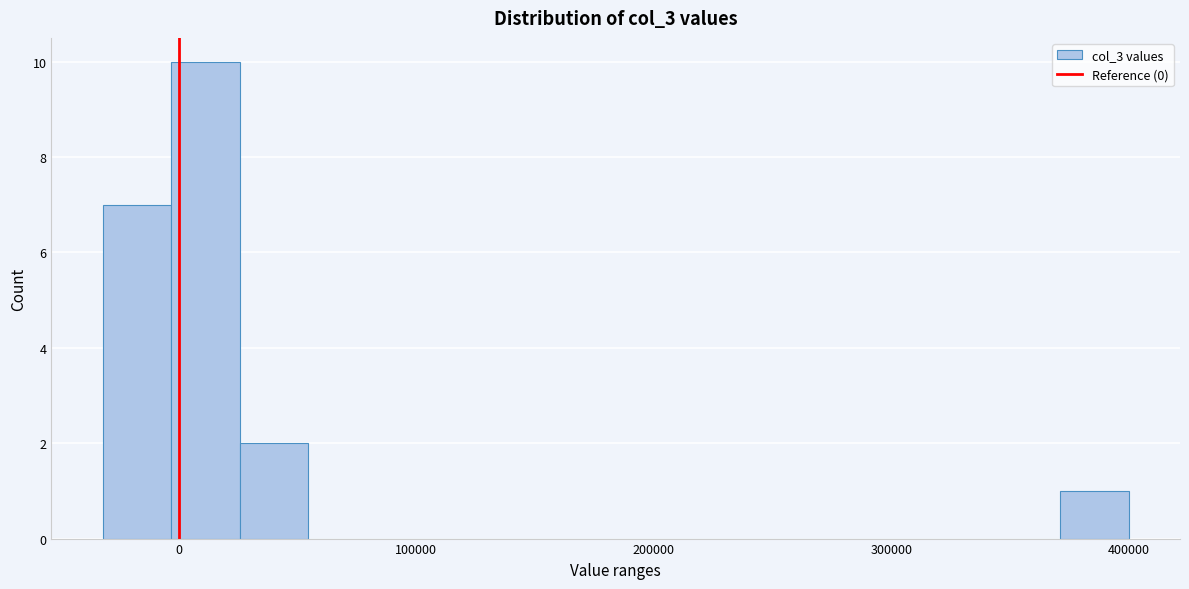

Around what value on the x-axis is the tallest bar? Give the approximate position of its centre, as read against the axis.

10000